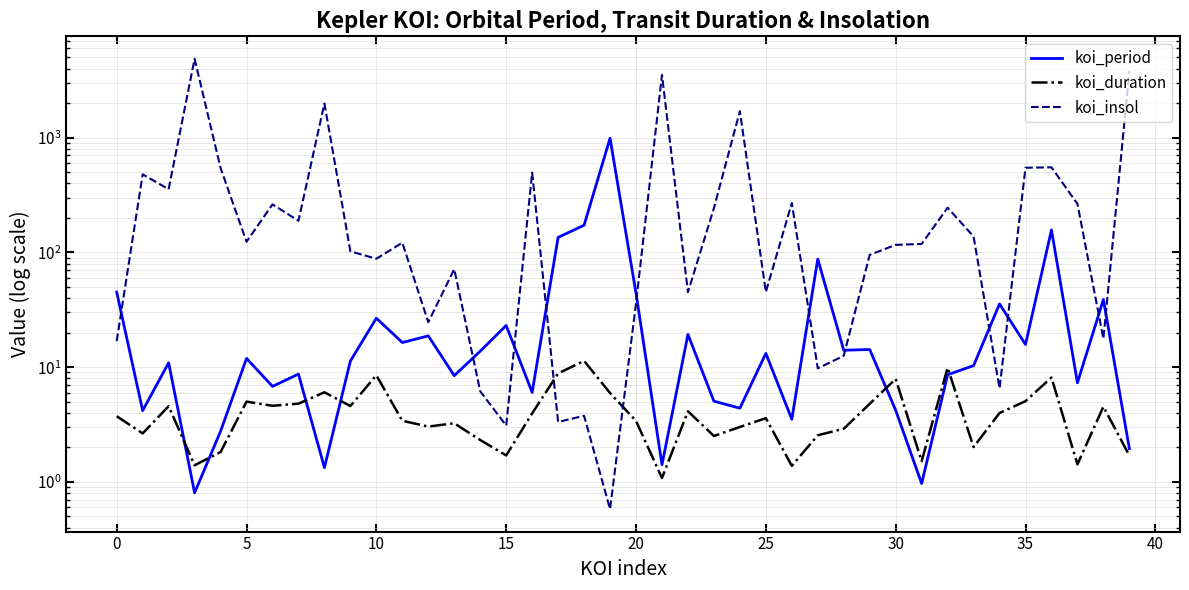

Rank the series by their maximum value, from highest to lowest.

koi_insol, koi_period, koi_duration